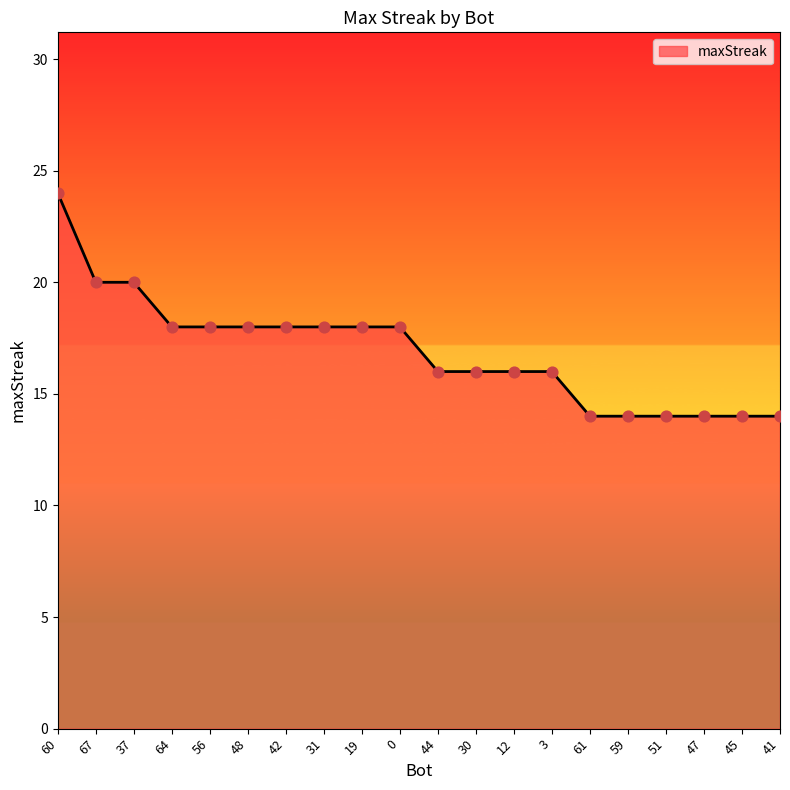

Which has a higher value, 19 or 61?

19